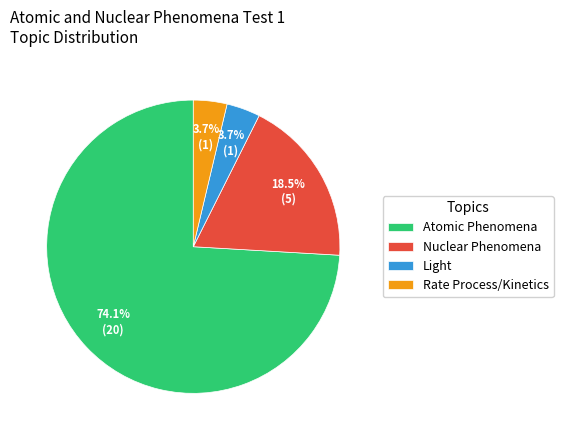

What percentage is the Rate Process/Kinetics slice, to the nearest percent?

4%